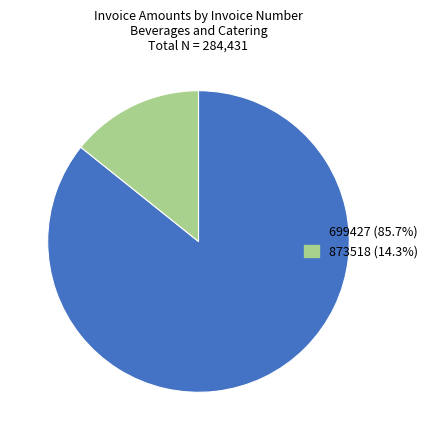

Which slice is the largest?

699427